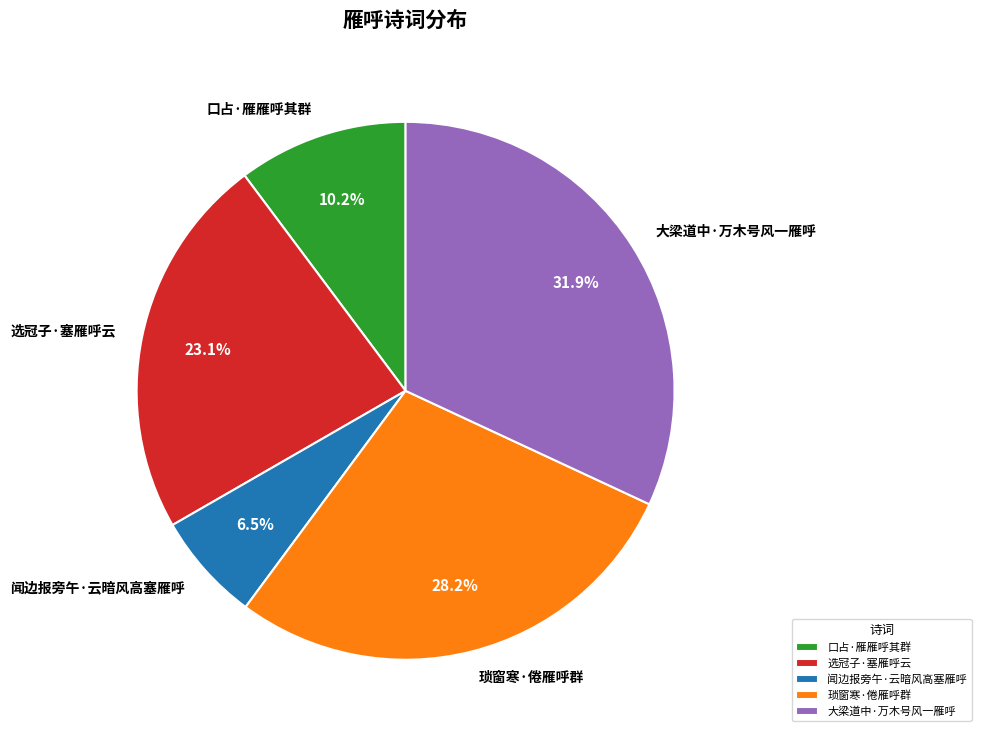

Is 琐窗寒·倦雁呼群 the majority of the pie?

No